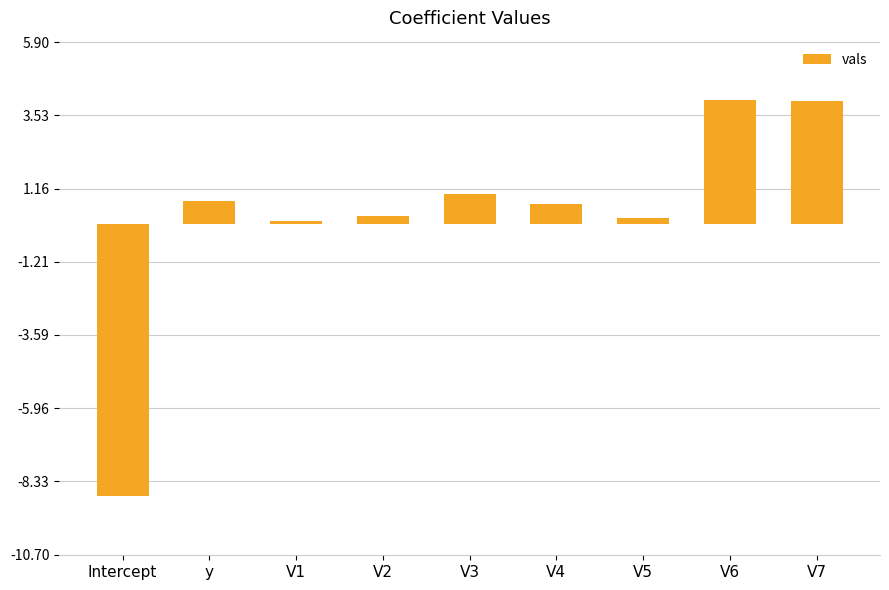

Reading left to right, what are all the values shown in this chart?

Intercept=-8.8	y=0.8	V1=0.1	V2=0.3	V3=1.0	V4=0.7	V5=0.2	V6=4.0	V7=4.0